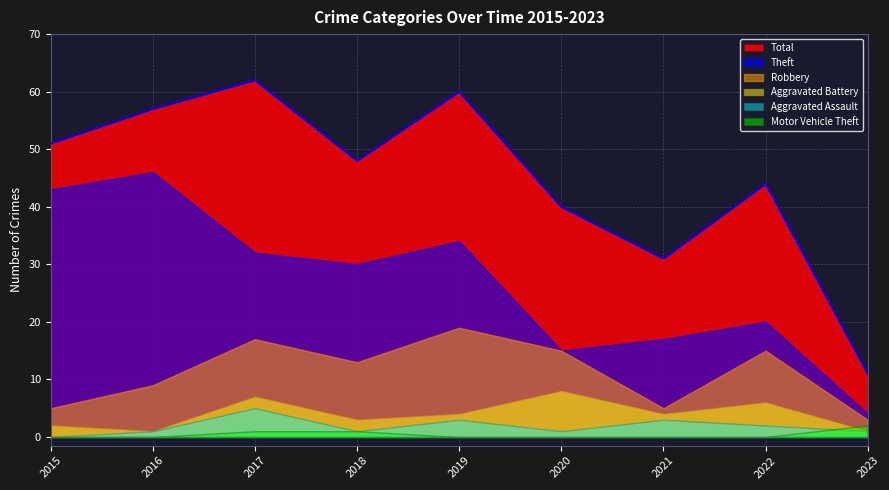

Which category has the highest value in the Total series?

2017